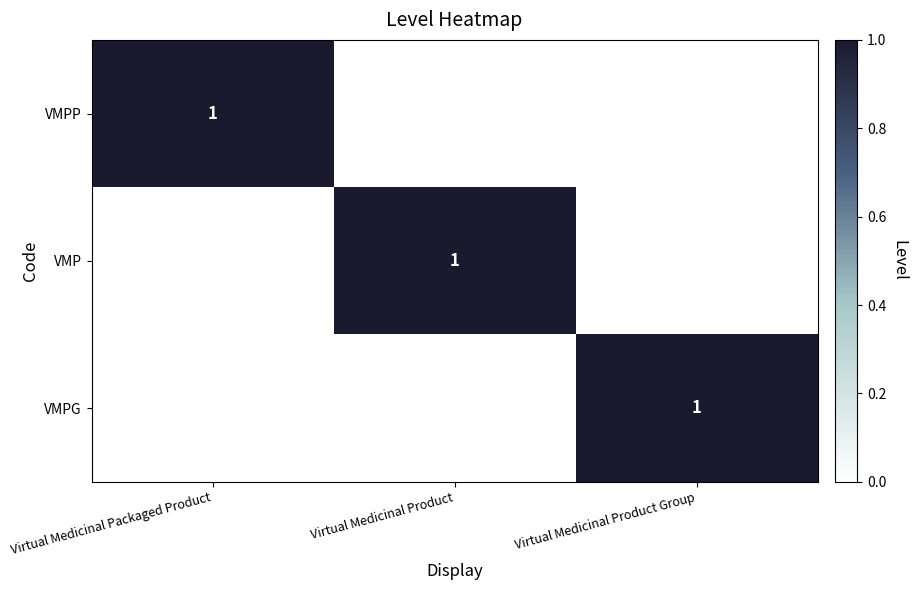

The value of VMPP at Virtual Medicinal Packaged Product is 0. True or false?

False